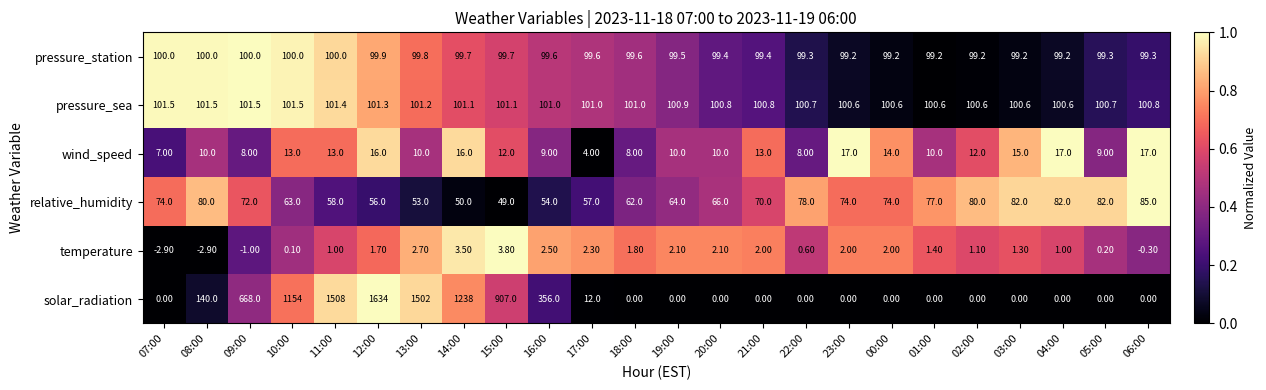

How many series are shown in this chart?

6